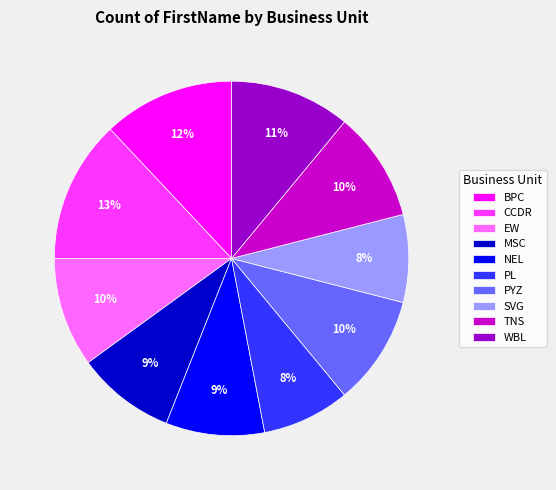

What is the largest slice in the pie chart?

CCDR